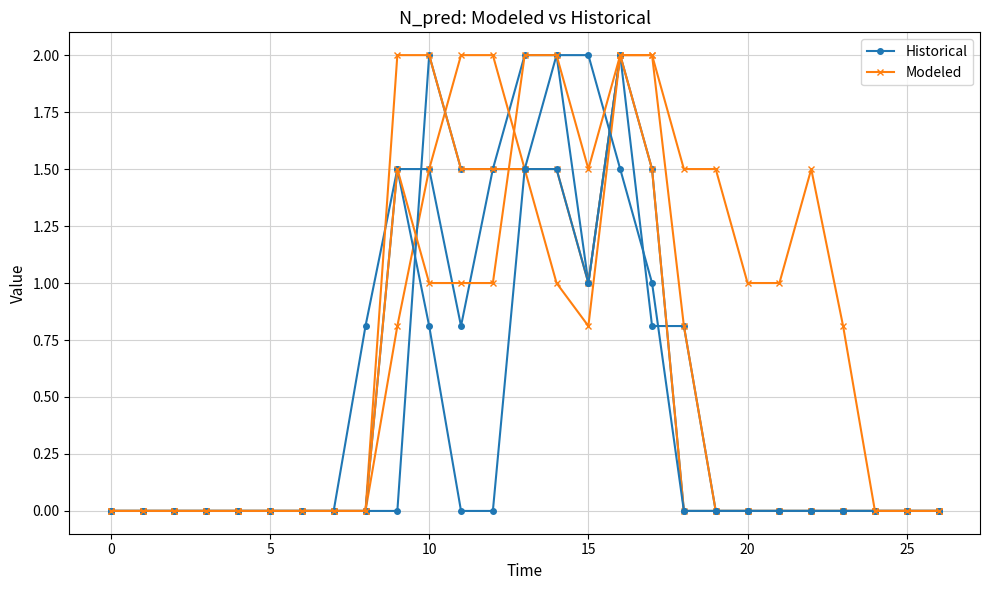

Between 17 and 12, which is larger?

12